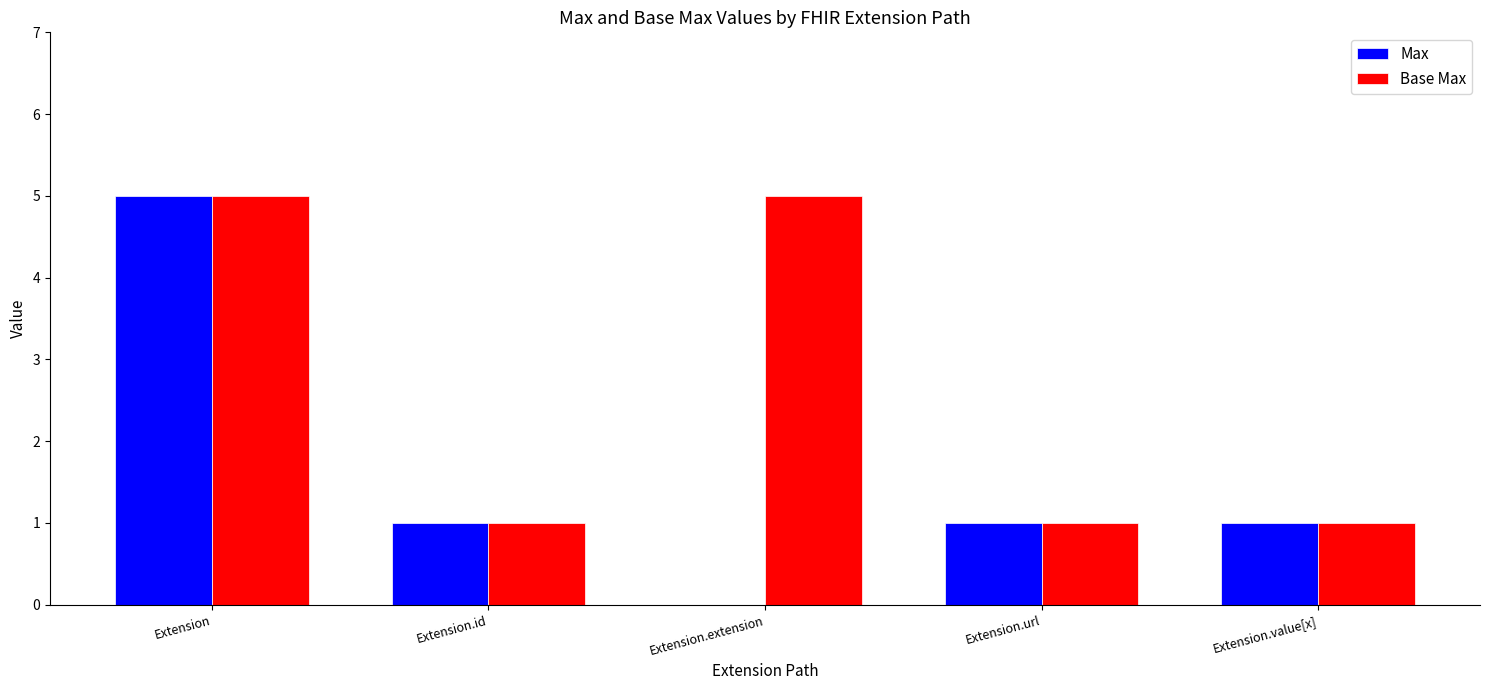

Reading left to right, list all the values displayed in this chart.

Max: Extension=5	Extension.id=1	Extension.extension=0	Extension.url=1	Extension.value[x]=1
Base Max: Extension=5	Extension.id=1	Extension.extension=5	Extension.url=1	Extension.value[x]=1